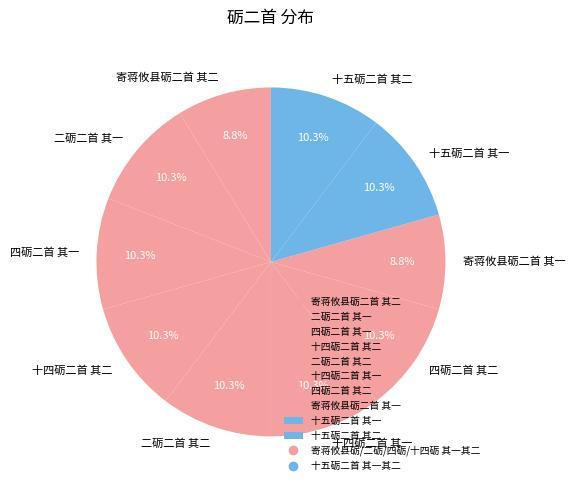

To the nearest percent, what is the difference between the 四砺二首 其二 and 寄蒋攸县砺二首 其一 slice percentages?

2%